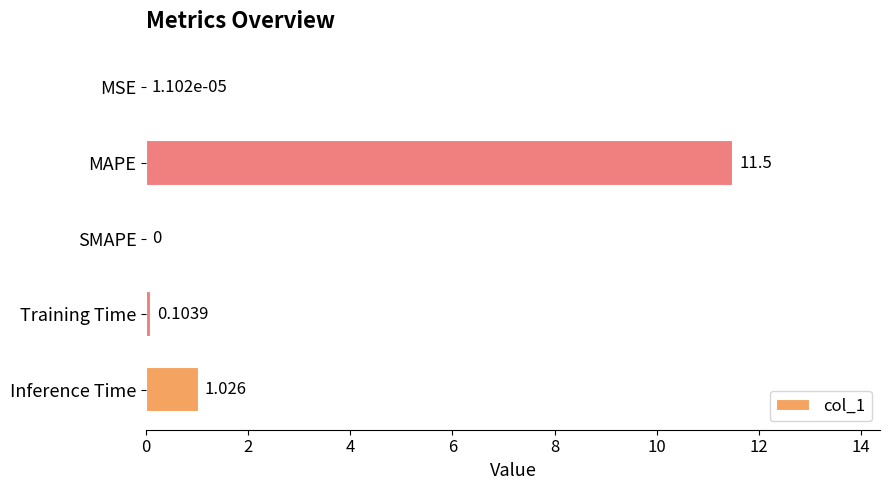

At which category does the chart reach its peak across all series?

MAPE